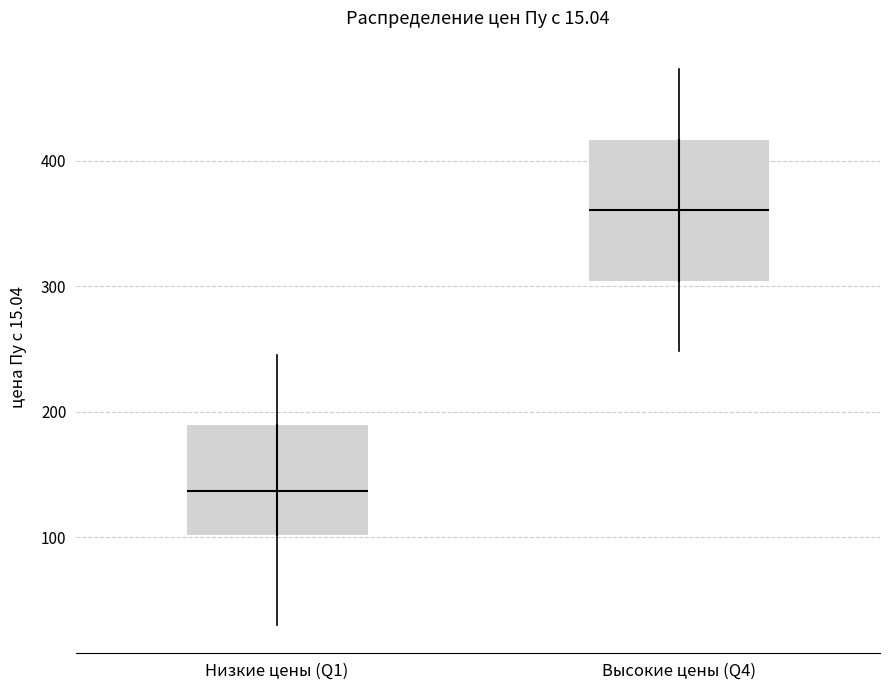

Which box is the tallest, from its lower edge to its upper edge?

Высокие цены (Q4)